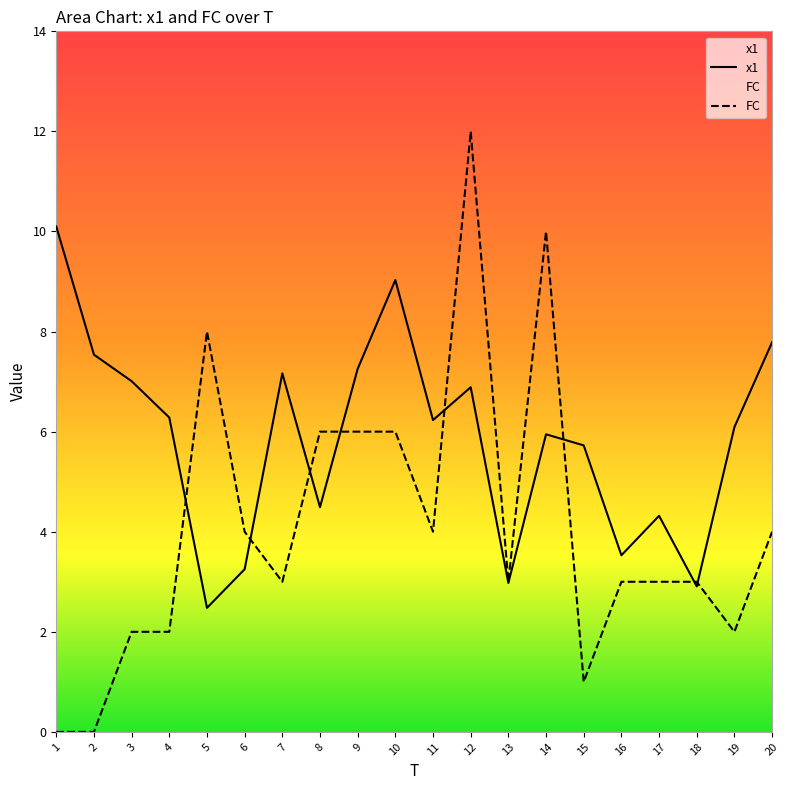

What is the total value across all series at 1?

10.1